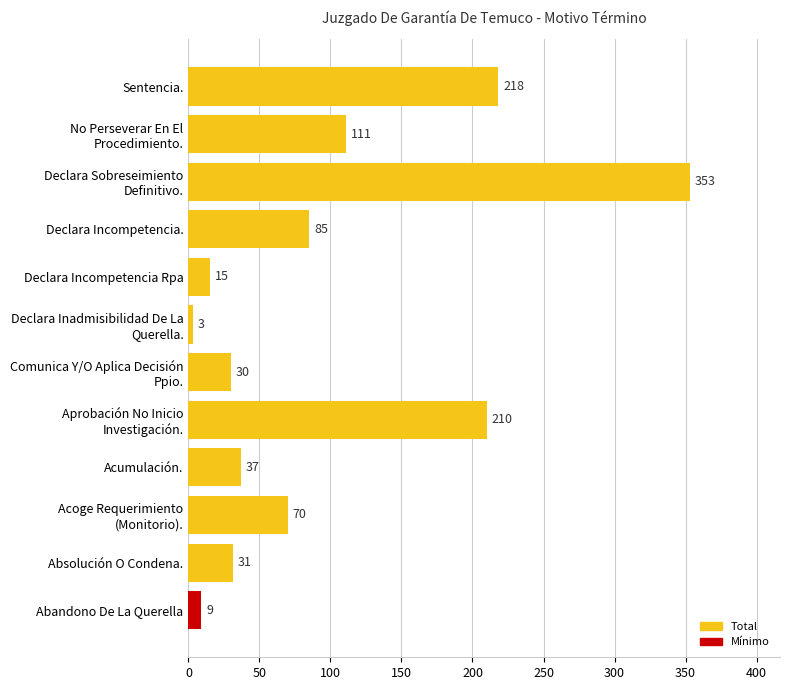

How many bars are there in total?

12